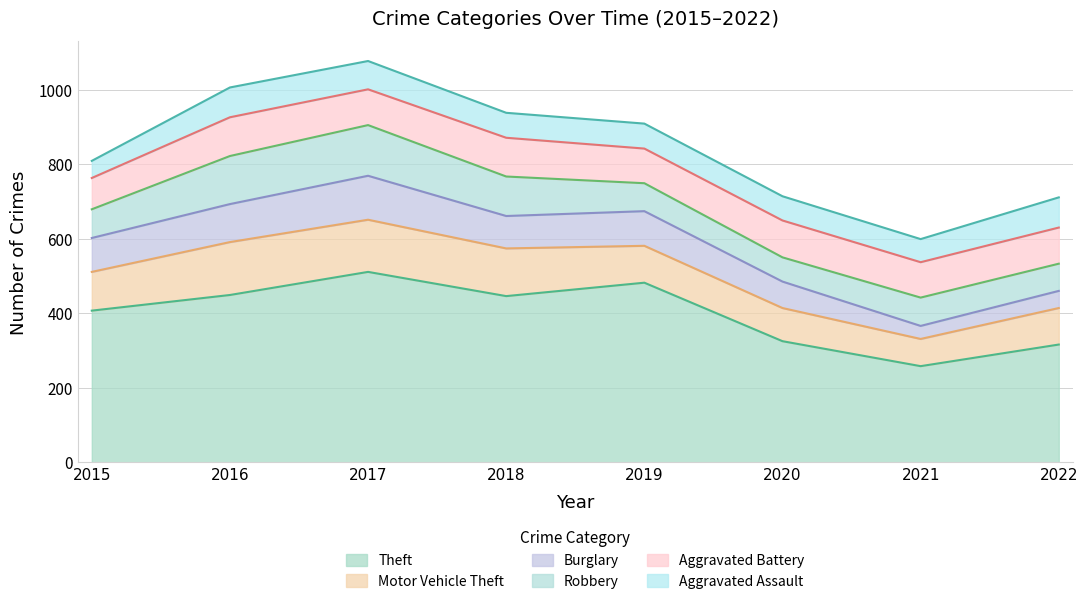

Which series has the largest range (max minus min)?

Theft